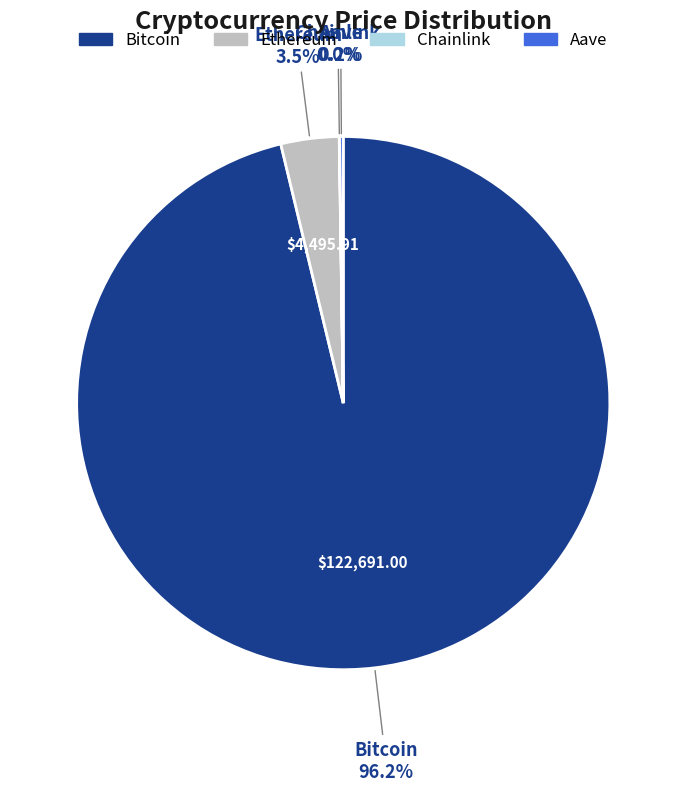

To the nearest percent, what is the difference between the largest and smallest slice percentages?

96%